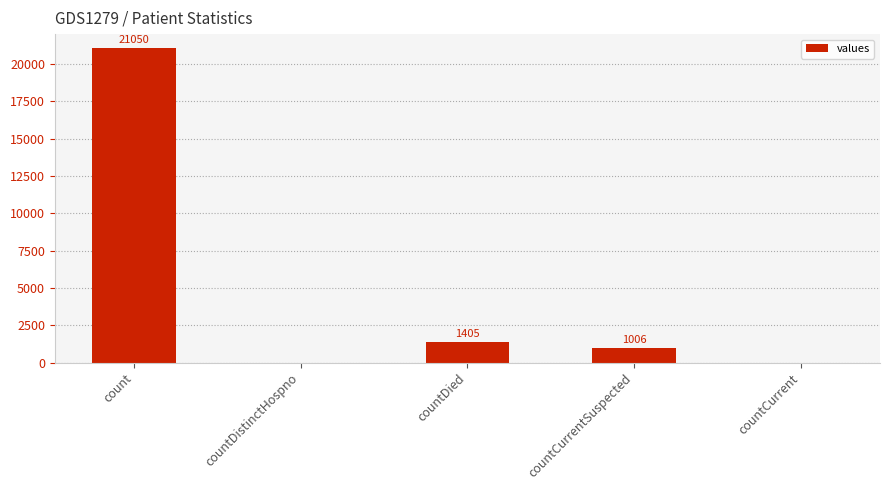

Is it true that the value at countDied is 667?

False